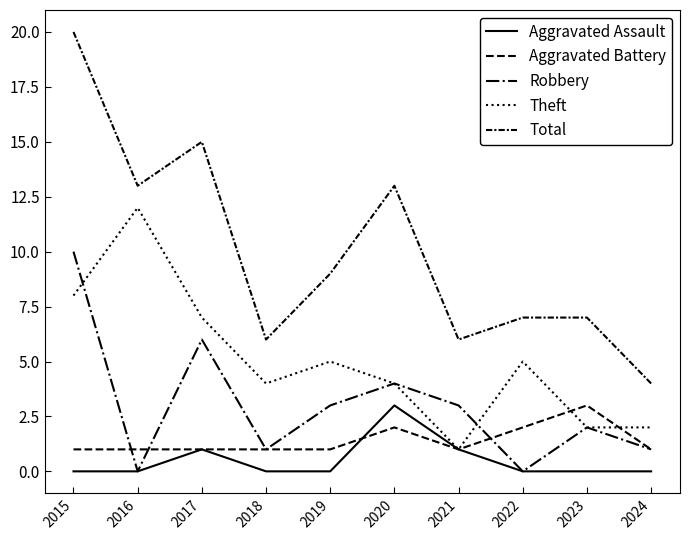

Does the chart display data point markers on the line(s)?

No